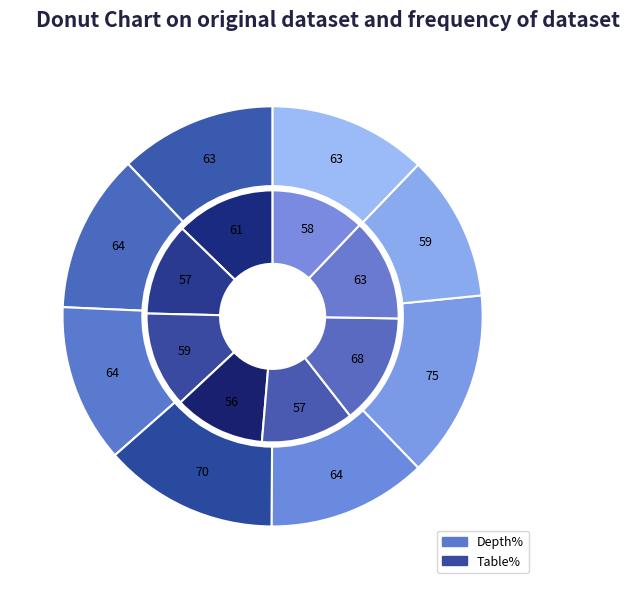

At Pear-E-IF, list the series in order from smallest to largest.

Depth%, Table%